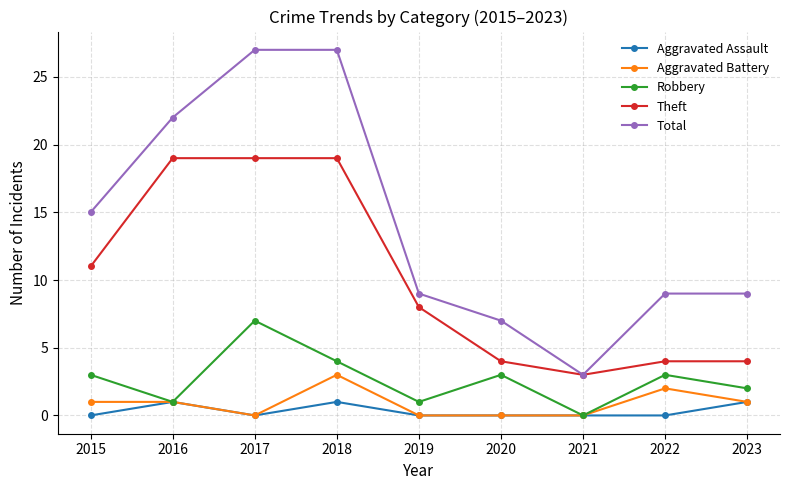

List the series in order of their peak value, highest first.

Total, Theft, Robbery, Aggravated Battery, Aggravated Assault